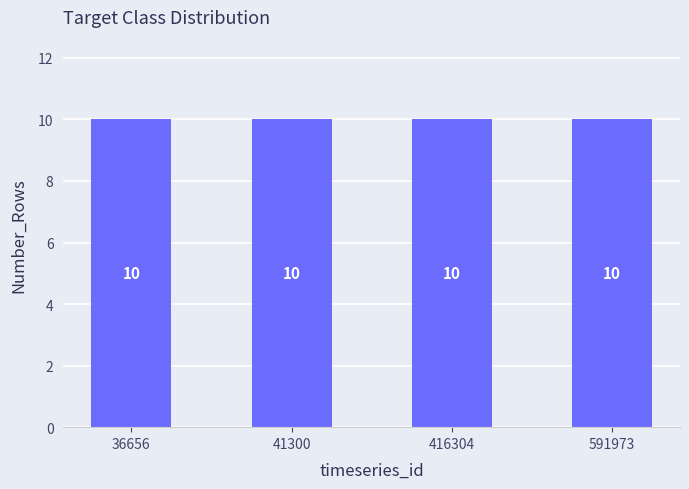

Between 416304 and 591973, which is larger?

591973